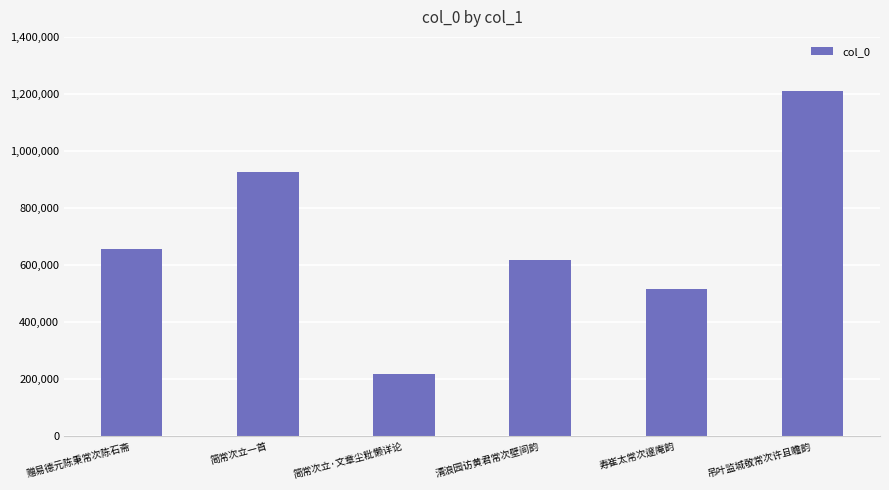

What is the change in value from 简常次立·文章尘粃懒详论 to 寿崔太常次邃庵韵?

+296465